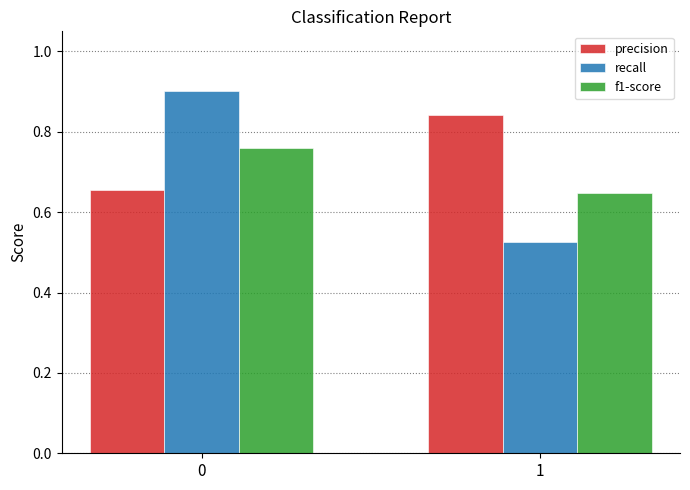

How many bars are there in each group?

3